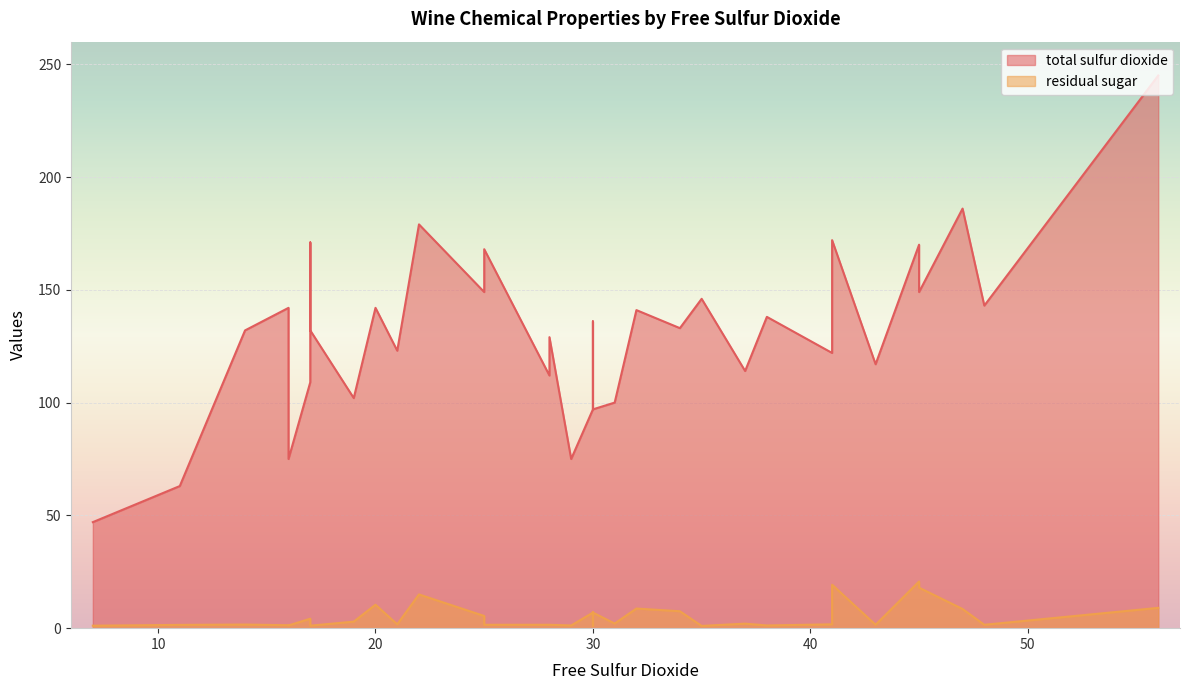

Between 17 and 45, which is larger?

17